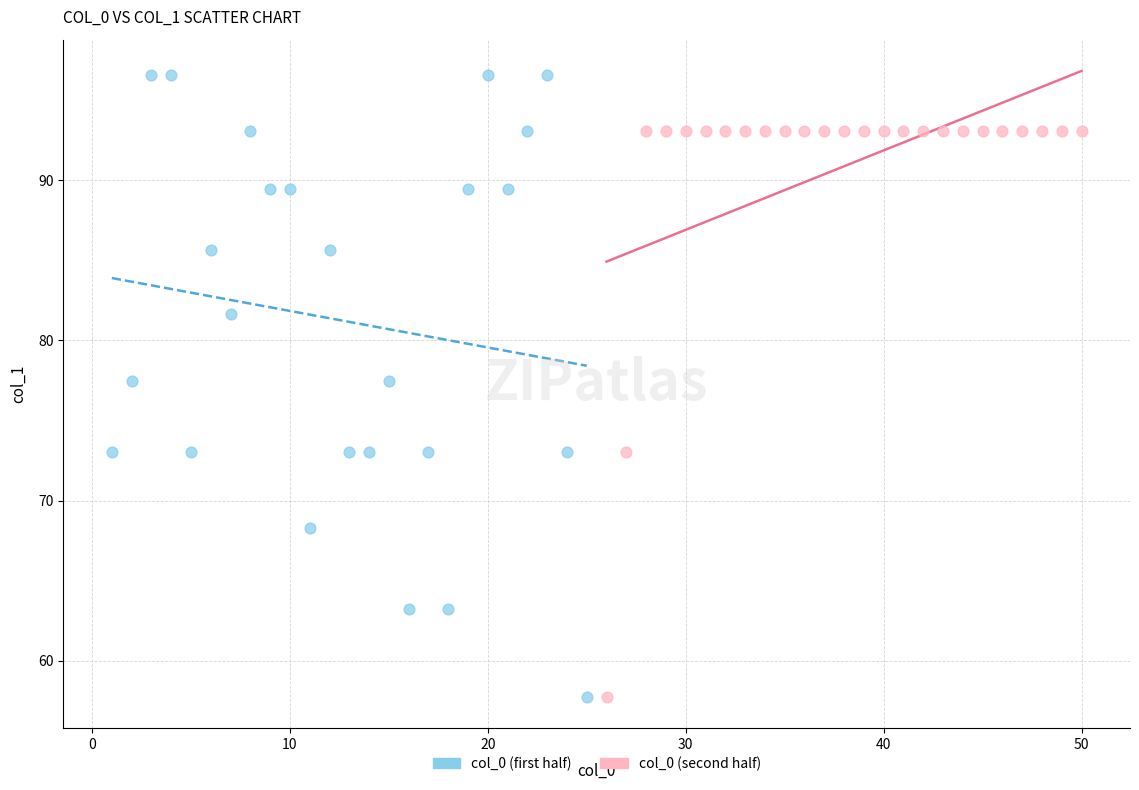

Which series has the largest Y range (max minus min)?

col_0 (first half)